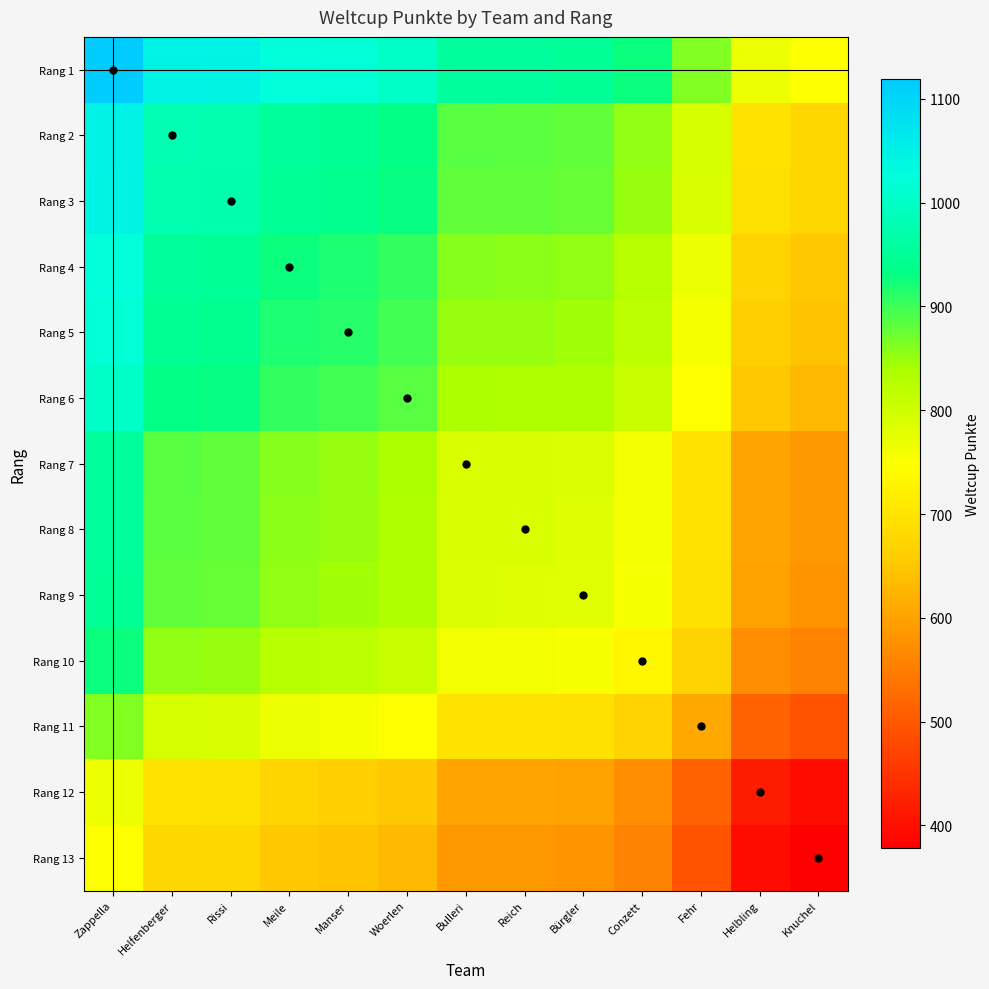

Reading right to left, transcribe all the data shown in this chart.

Rang 1: Knuchel=748.5	Helbling=767.5	Fehr=863.0	Conzett=925.5	Bürgler=950.5	Reich=954.5	Bulleri=955.0	Woerlen=1002.5	Manser=1015.0	Meile=1022.5	Rissi=1045.5	Helfenberger=1049.0	Zappella=1119.0
Rang 2: Knuchel=678.5	Helbling=697.5	Fehr=793.0	Conzett=855.5	Bürgler=880.5	Reich=884.5	Bulleri=885.0	Woerlen=932.5	Manser=945.0	Meile=952.5	Rissi=975.5	Helfenberger=979.0	Zappella=1049.0
Rang 3: Knuchel=675.0	Helbling=694.0	Fehr=789.5	Conzett=852.0	Bürgler=877.0	Reich=881.0	Bulleri=881.5	Woerlen=929.0	Manser=941.5	Meile=949.0	Rissi=972.0	Helfenberger=975.5	Zappella=1045.5
Rang 4: Knuchel=652.0	Helbling=671.0	Fehr=766.5	Conzett=829.0	Bürgler=854.0	Reich=858.0	Bulleri=858.5	Woerlen=906.0	Manser=918.5	Meile=926.0	Rissi=949.0	Helfenberger=952.5	Zappella=1022.5
Rang 5: Knuchel=644.5	Helbling=663.5	Fehr=759.0	Conzett=821.5	Bürgler=846.5	Reich=850.5	Bulleri=851.0	Woerlen=898.5	Manser=911.0	Meile=918.5	Rissi=941.5	Helfenberger=945.0	Zappella=1015.0
Rang 6: Knuchel=632.0	Helbling=651.0	Fehr=746.5	Conzett=809.0	Bürgler=834.0	Reich=838.0	Bulleri=838.5	Woerlen=886.0	Manser=898.5	Meile=906.0	Rissi=929.0	Helfenberger=932.5	Zappella=1002.5
Rang 7: Knuchel=584.5	Helbling=603.5	Fehr=699.0	Conzett=761.5	Bürgler=786.5	Reich=790.5	Bulleri=791.0	Woerlen=838.5	Manser=851.0	Meile=858.5	Rissi=881.5	Helfenberger=885.0	Zappella=955.0
Rang 8: Knuchel=584.0	Helbling=603.0	Fehr=698.5	Conzett=761.0	Bürgler=786.0	Reich=790.0	Bulleri=790.5	Woerlen=838.0	Manser=850.5	Meile=858.0	Rissi=881.0	Helfenberger=884.5	Zappella=954.5
Rang 9: Knuchel=580.0	Helbling=599.0	Fehr=694.5	Conzett=757.0	Bürgler=782.0	Reich=786.0	Bulleri=786.5	Woerlen=834.0	Manser=846.5	Meile=854.0	Rissi=877.0	Helfenberger=880.5	Zappella=950.5
Rang 10: Knuchel=555.0	Helbling=574.0	Fehr=669.5	Conzett=732.0	Bürgler=757.0	Reich=761.0	Bulleri=761.5	Woerlen=809.0	Manser=821.5	Meile=829.0	Rissi=852.0	Helfenberger=855.5	Zappella=925.5
Rang 11: Knuchel=492.5	Helbling=511.5	Fehr=607.0	Conzett=669.5	Bürgler=694.5	Reich=698.5	Bulleri=699.0	Woerlen=746.5	Manser=759.0	Meile=766.5	Rissi=789.5	Helfenberger=793.0	Zappella=863.0
Rang 12: Knuchel=397.0	Helbling=416.0	Fehr=511.5	Conzett=574.0	Bürgler=599.0	Reich=603.0	Bulleri=603.5	Woerlen=651.0	Manser=663.5	Meile=671.0	Rissi=694.0	Helfenberger=697.5	Zappella=767.5
Rang 13: Knuchel=378.0	Helbling=397.0	Fehr=492.5	Conzett=555.0	Bürgler=580.0	Reich=584.0	Bulleri=584.5	Woerlen=632.0	Manser=644.5	Meile=652.0	Rissi=675.0	Helfenberger=678.5	Zappella=748.5